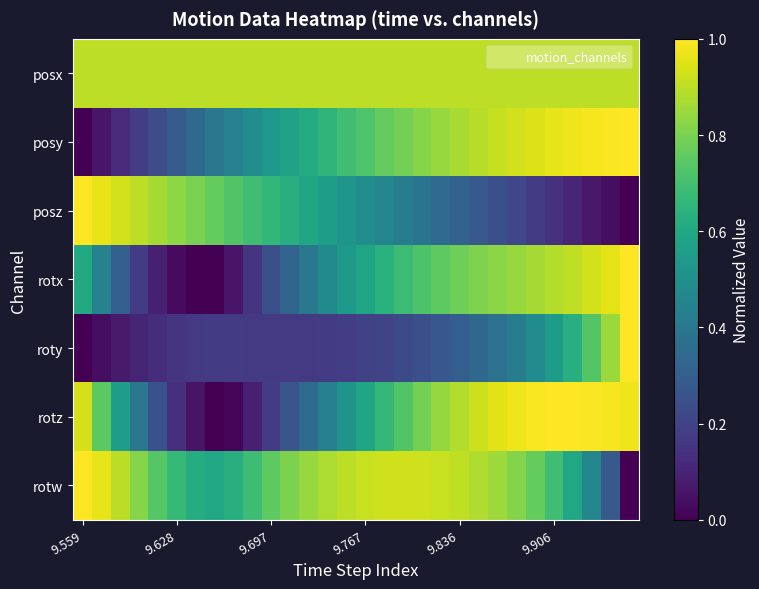

At how many categories does at least one series exceed 0?

30